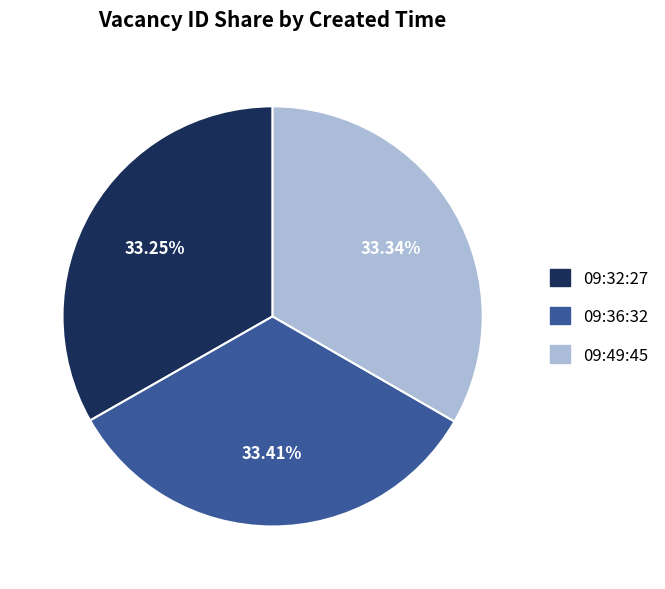

How many segments does this pie chart have?

3